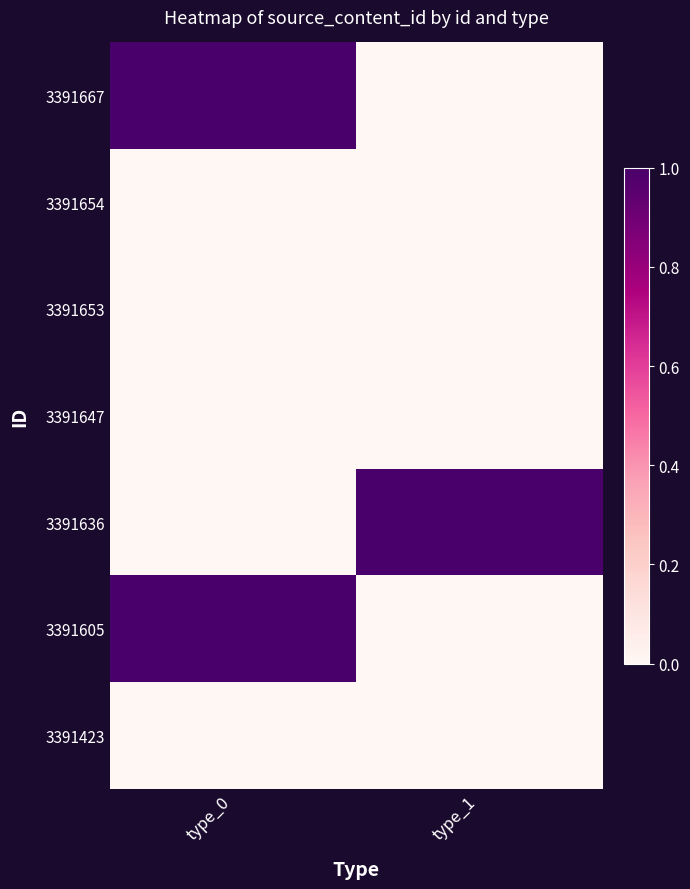

Reading right to left, what are all the values shown in this chart?

3391667: type_1=0.0	type_0=1.0
3391654: type_1=0.0	type_0=0.0
3391653: type_1=0.0	type_0=0.0
3391647: type_1=0.0	type_0=0.0
3391636: type_1=1.0	type_0=0.0
3391605: type_1=0.0	type_0=1.0
3391423: type_1=0.0	type_0=0.0